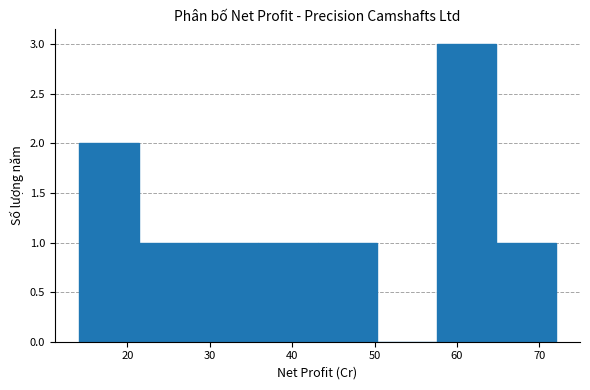

How tall is the bar that spans 36 to 43 on the x-axis? Neither the bar edges nor the heights are printed on the chart, so give them approximately, as read against the axes.

1